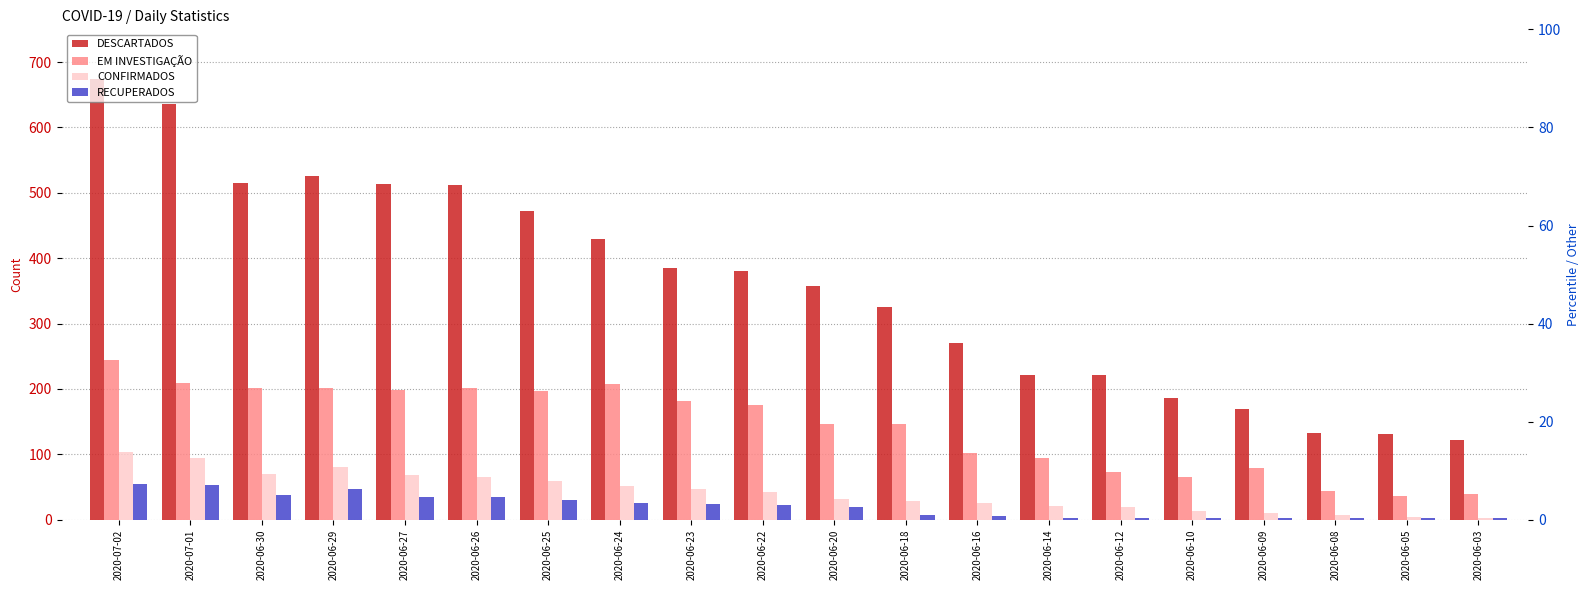

Reading left to right, what are all the values shown in this chart?

DESCARTADOS: 2020-07-02=674	2020-07-01=636	2020-06-30=515	2020-06-29=526	2020-06-27=514	2020-06-26=512	2020-06-25=472	2020-06-24=430	2020-06-23=385	2020-06-22=381	2020-06-20=357	2020-06-18=325	2020-06-16=270	2020-06-14=222	2020-06-12=221	2020-06-10=186	2020-06-09=169	2020-06-08=132	2020-06-05=131	2020-06-03=122
EM INVESTIGAÇÃO: 2020-07-02=244	2020-07-01=209	2020-06-30=201	2020-06-29=201	2020-06-27=199	2020-06-26=201	2020-06-25=197	2020-06-24=207	2020-06-23=182	2020-06-22=176	2020-06-20=146	2020-06-18=146	2020-06-16=102	2020-06-14=95	2020-06-12=73	2020-06-10=65	2020-06-09=79	2020-06-08=44	2020-06-05=36	2020-06-03=39
CONFIRMADOS: 2020-07-02=103	2020-07-01=95	2020-06-30=70	2020-06-29=80	2020-06-27=68	2020-06-26=65	2020-06-25=60	2020-06-24=51	2020-06-23=47	2020-06-22=42	2020-06-20=32	2020-06-18=29	2020-06-16=26	2020-06-14=21	2020-06-12=20	2020-06-10=14	2020-06-09=11	2020-06-08=7	2020-06-05=5	2020-06-03=3
RECUPERADOS: 2020-07-02=54	2020-07-01=53	2020-06-30=38	2020-06-29=47	2020-06-27=35	2020-06-26=35	2020-06-25=31	2020-06-24=26	2020-06-23=24	2020-06-22=22	2020-06-20=19	2020-06-18=7	2020-06-16=6	2020-06-14=3	2020-06-12=3	2020-06-10=2	2020-06-09=2	2020-06-08=2	2020-06-05=2	2020-06-03=2